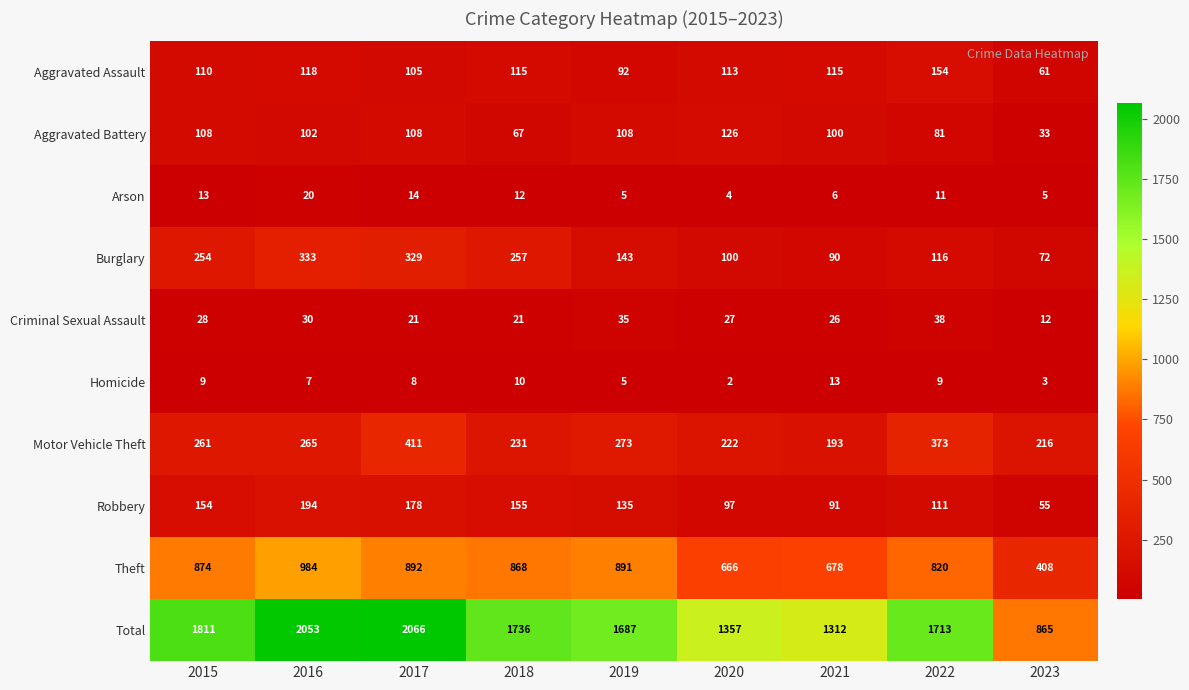

Is it true that Total equals 1357 at 2020?

True